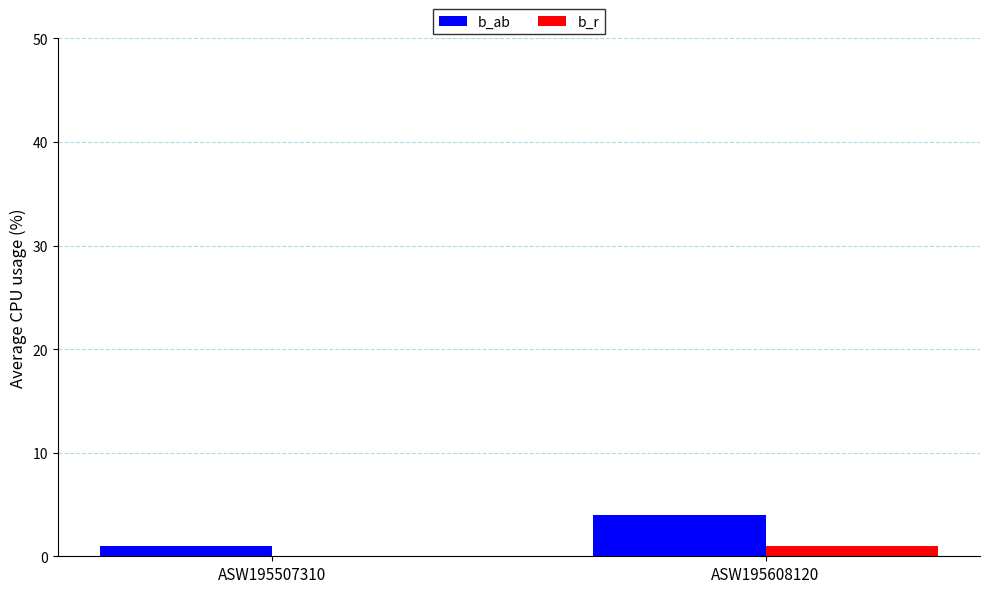

The b_r series shows 0 at ASW195507310. True or false?

True